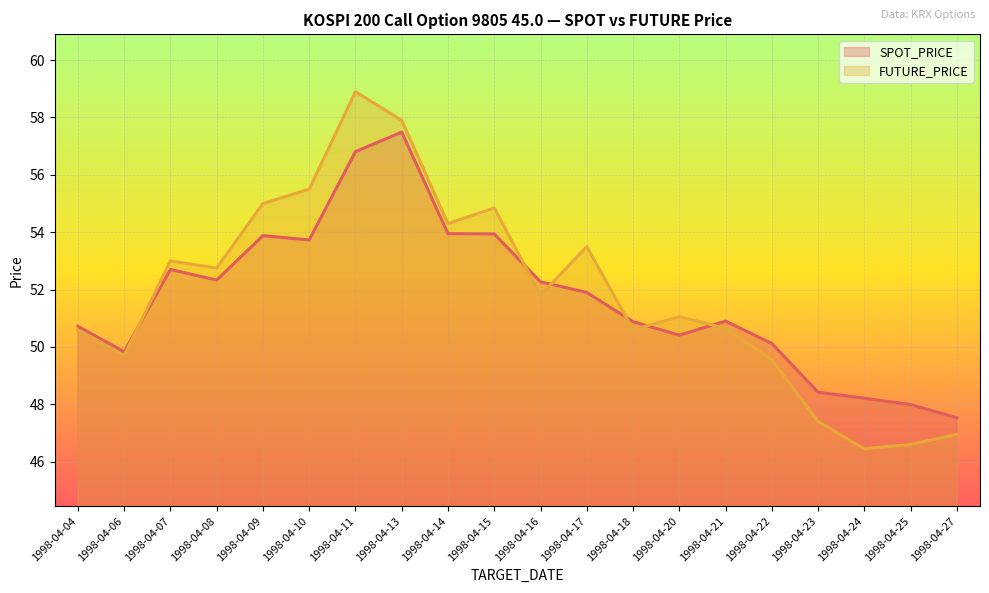

Is it true that FUTURE_PRICE equals 47.0 at 1998-04-27?

True